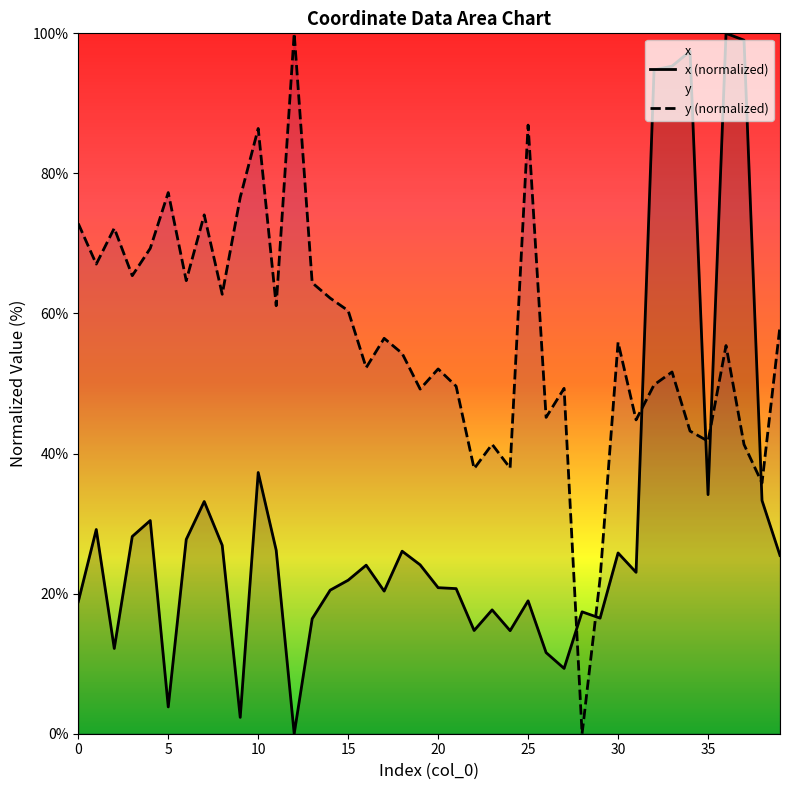

What is the label of the 18th point from the left?

17